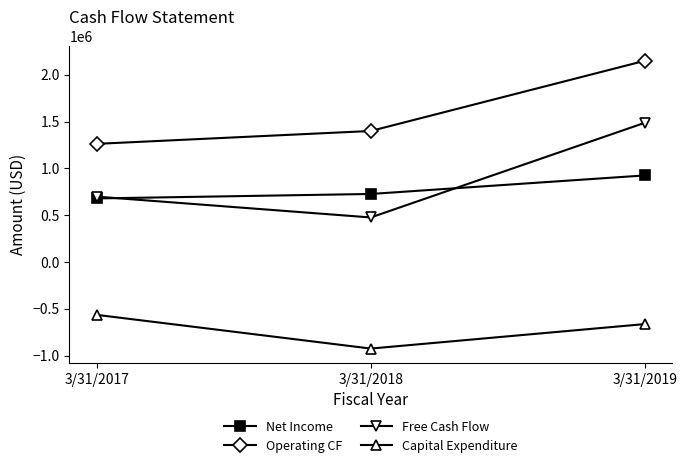

List the labels in order of Capital Expenditure value, smallest first.

3/31/2018, 3/31/2019, 3/31/2017